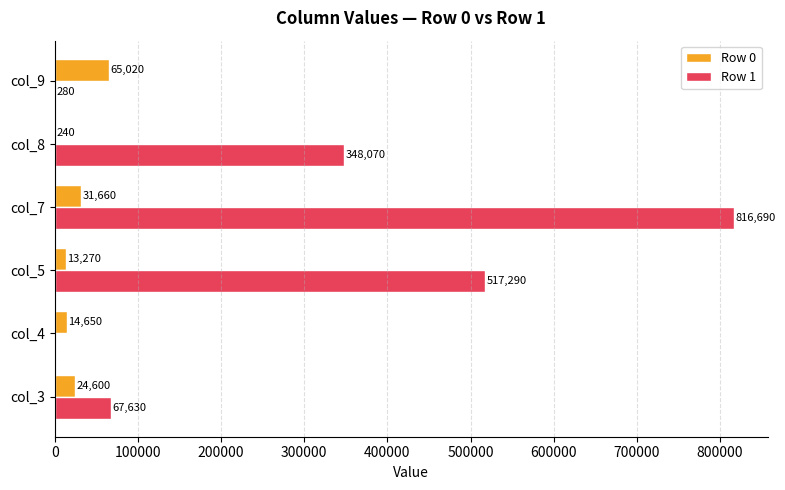

What are all the series names shown in the legend?

Row 0, Row 1